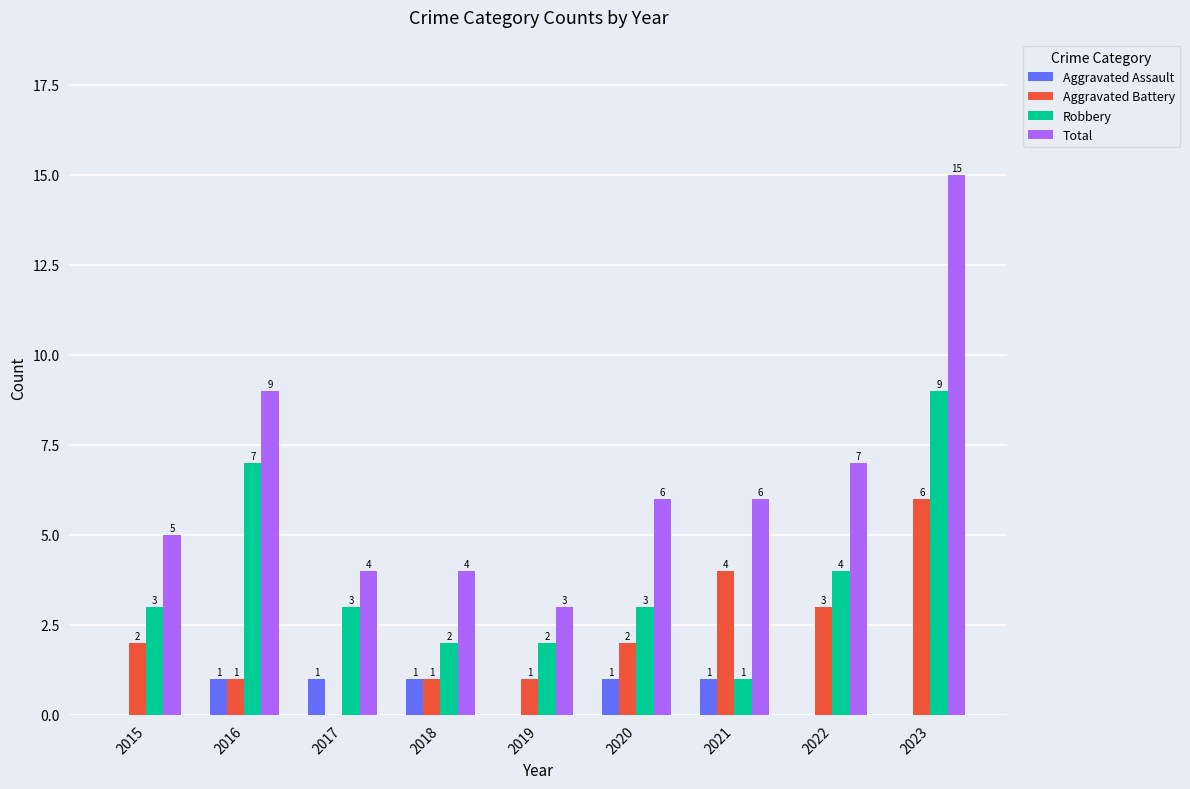

Does the chart contain stacked bars?

No